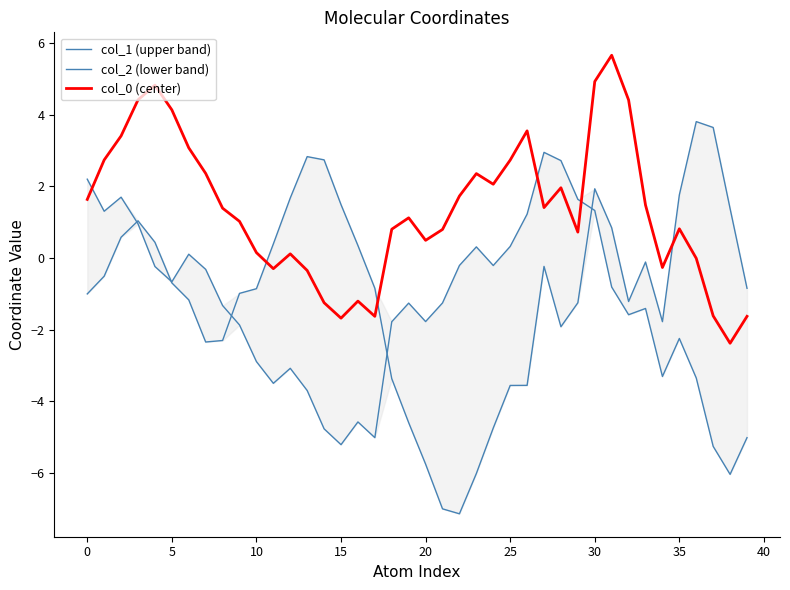

Reading right to left, list all the values displayed in this chart.

col_1 (upper band): -0.8	1.4	3.6	3.8	1.8	-1.8	-0.1	-1.2	0.8	1.9	-1.2	-1.9	-0.2	-3.6	-3.6	-4.7	-6.0	-7.1	-7.0	-5.8	-4.6	-3.4	-0.8	0.3	1.5	2.7	2.8	1.7	0.4	-0.9	-1.0	-2.3	-2.3	-1.2	-0.7	0.4	1.0	0.6	-0.5	-1.0
col_2 (lower band): -5.0	-6.0	-5.3	-3.4	-2.2	-3.3	-1.4	-1.6	-0.8	1.3	1.6	2.7	3.0	1.2	0.3	-0.2	0.3	-0.2	-1.3	-1.8	-1.3	-1.8	-5.0	-4.6	-5.2	-4.8	-3.7	-3.1	-3.5	-2.9	-1.9	-1.3	-0.3	0.1	-0.7	-0.2	1.0	1.7	1.3	2.2
col_0 (center): -1.6	-2.4	-1.6	-0.0	0.8	-0.3	1.5	4.4	5.7	4.9	0.7	2.0	1.4	3.6	2.7	2.1	2.4	1.7	0.8	0.5	1.1	0.8	-1.6	-1.2	-1.7	-1.2	-0.3	0.1	-0.3	0.2	1.0	1.4	2.4	3.1	4.1	4.8	4.4	3.4	2.7	1.6